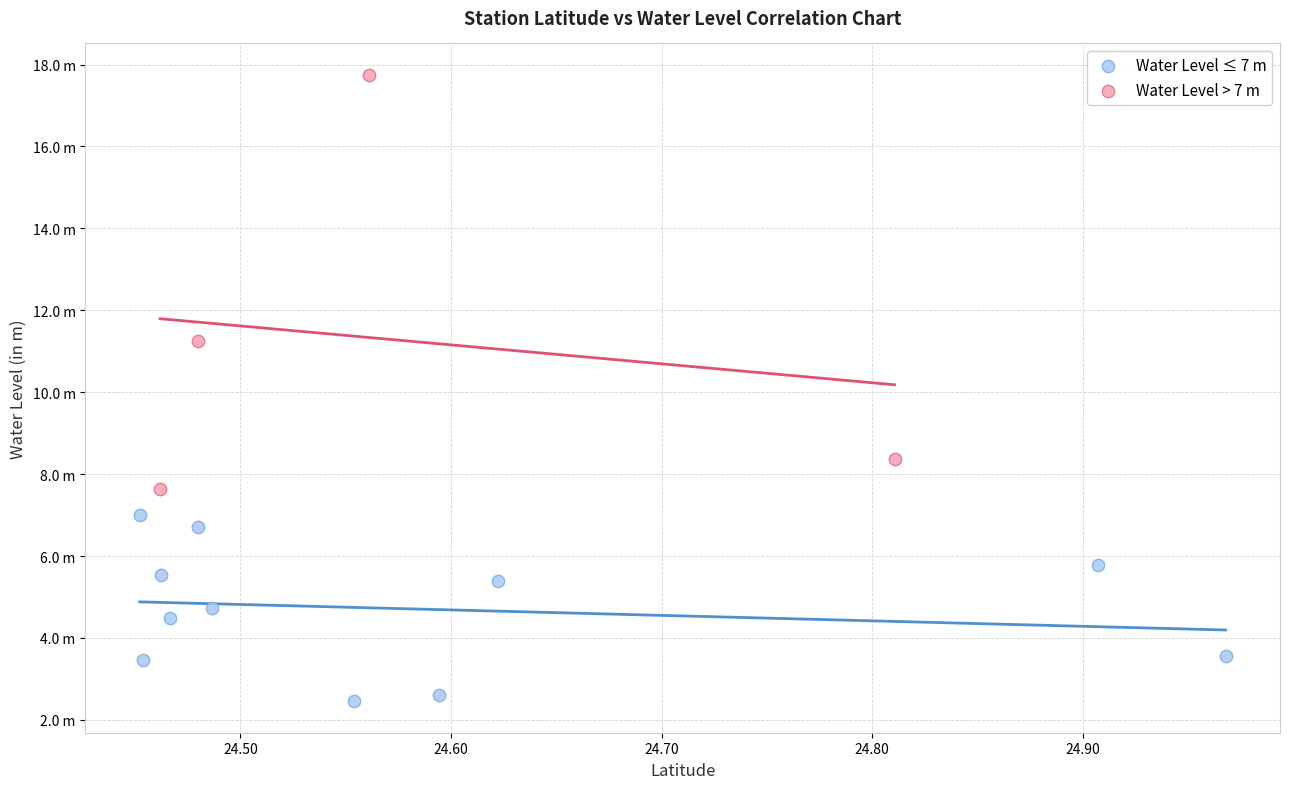

What are all the series names shown in the legend?

Water Level ≤ 7 m, Water Level > 7 m